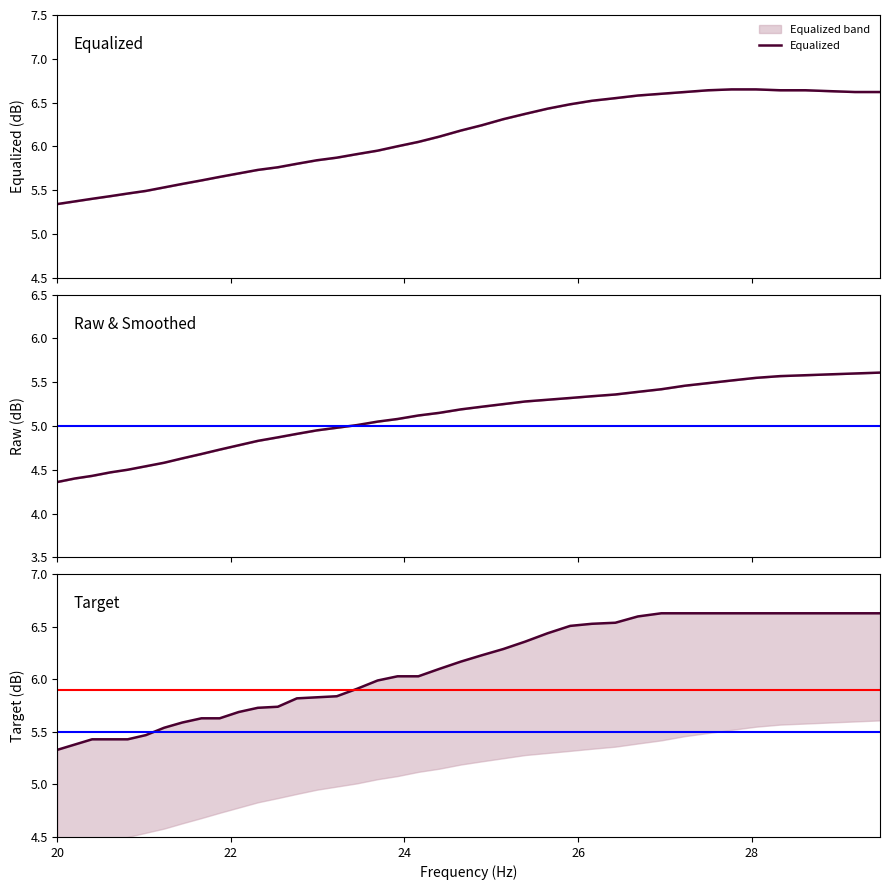

What is the difference between the second highest and minimum values in the raw series?

1.2